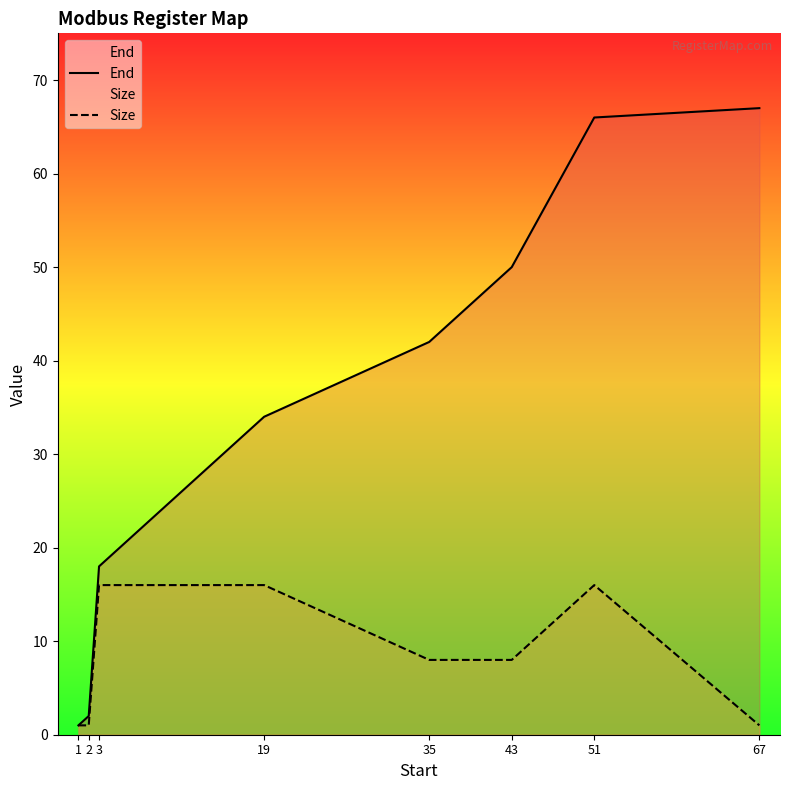

What is the smallest value displayed?

1